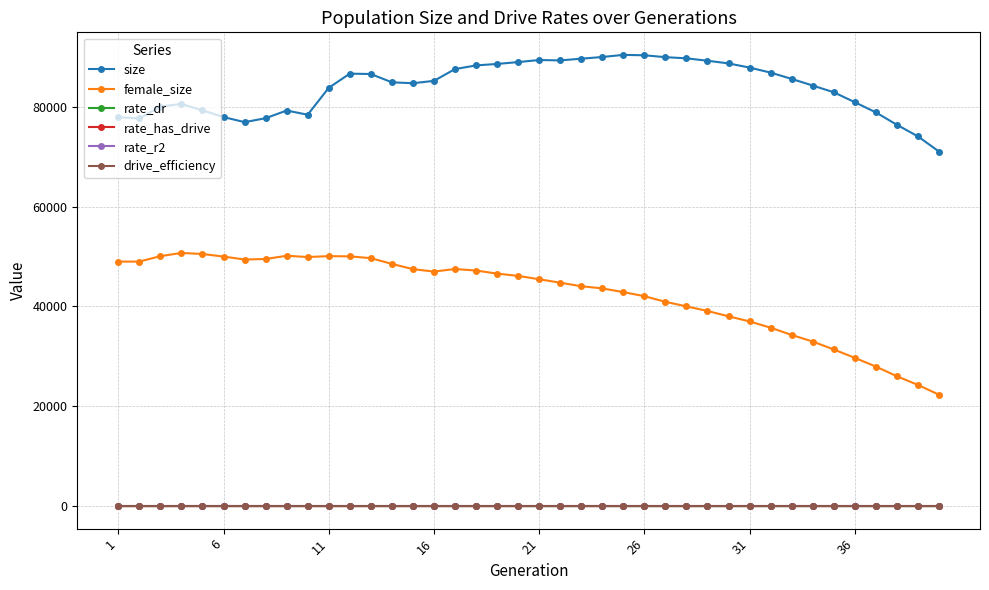

True or false: rate_dr and female_size cross at least once.

False